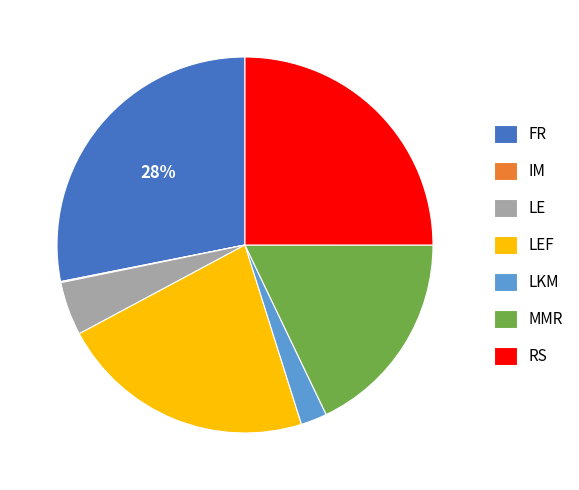

Do RS and LE together represent more than half of the pie?

No